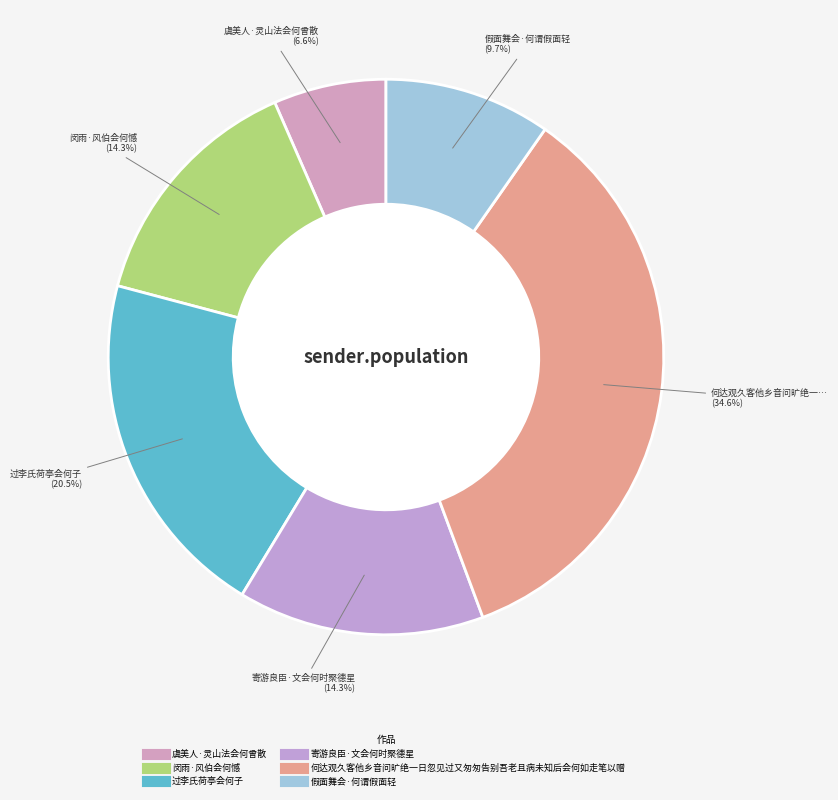

To the nearest percent, what is the difference between the largest and smallest slice percentages?

28%